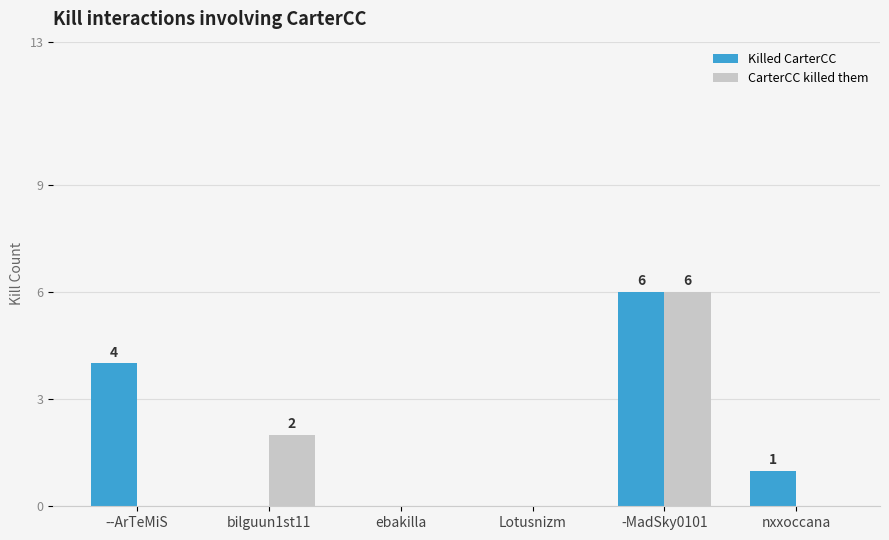

What is the average value of the Killed CarterCC series?

2